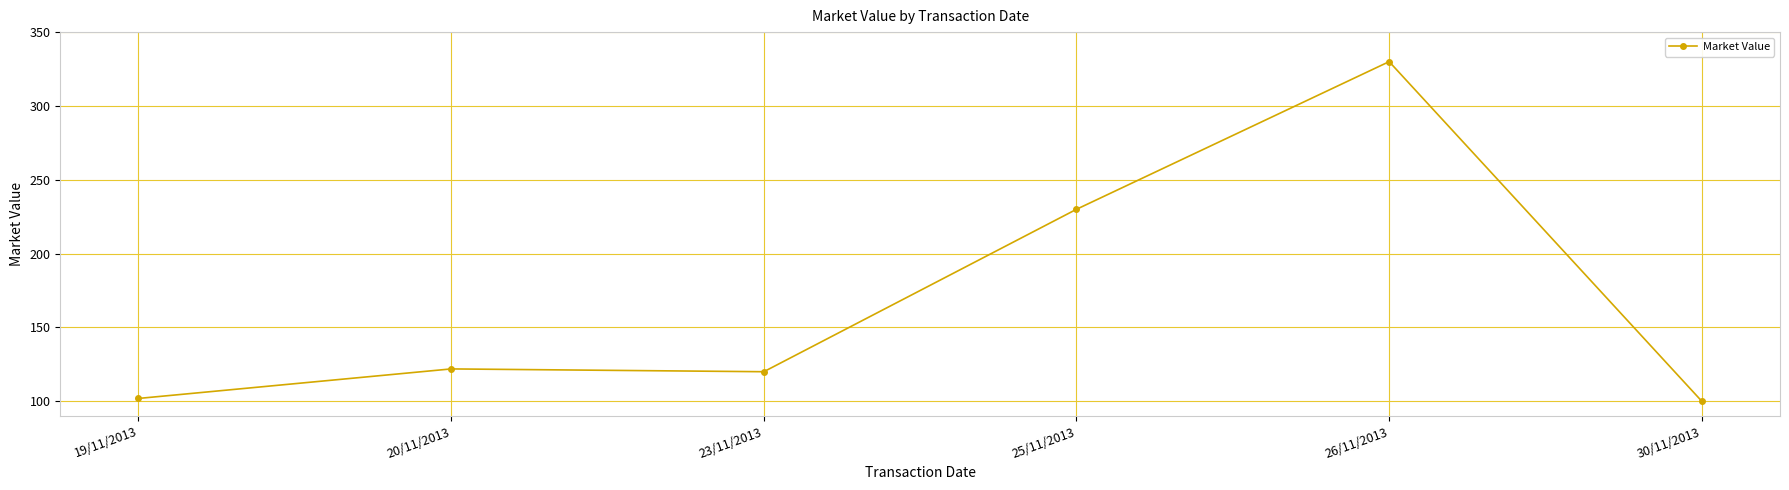

Is it true that the value at 30/11/2013 is 143.0?

False